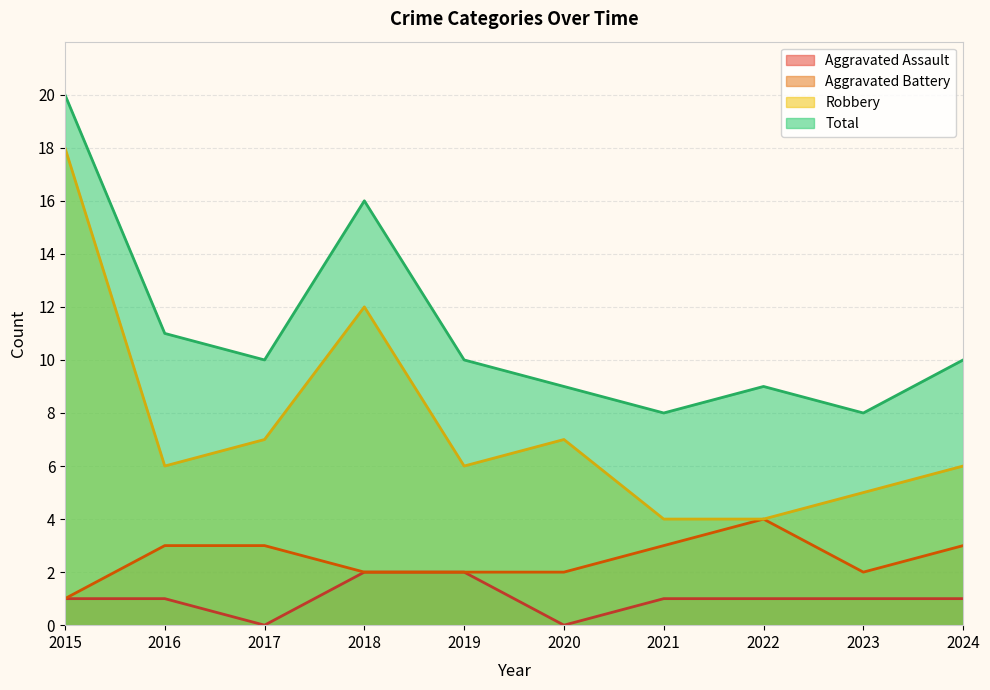

Does the chart have visible grid lines?

Yes